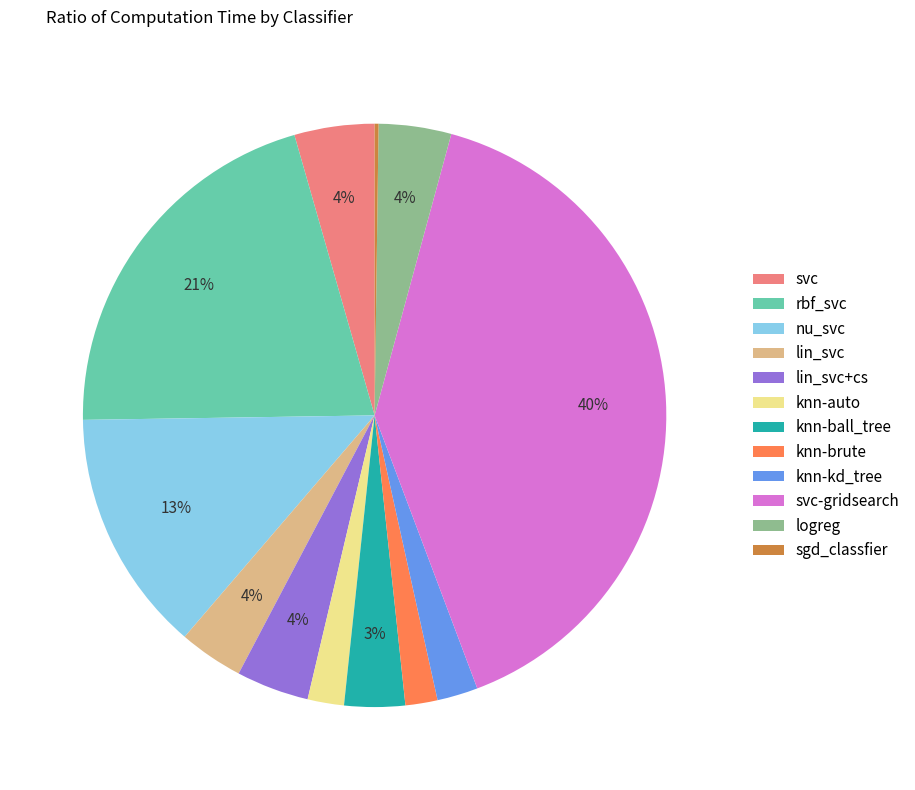

To the nearest percent, what percentage of the pie is knn-auto?

2%